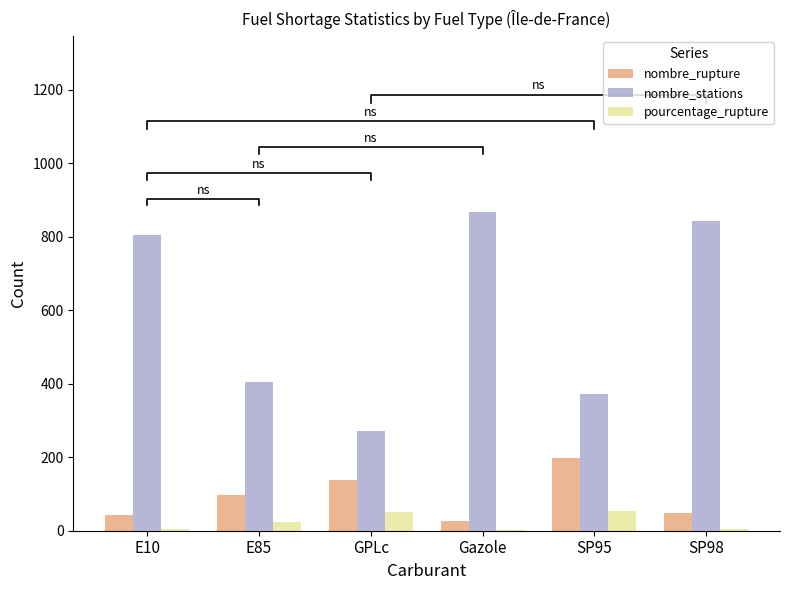

What is the label of the 1st bar from the right?

SP98